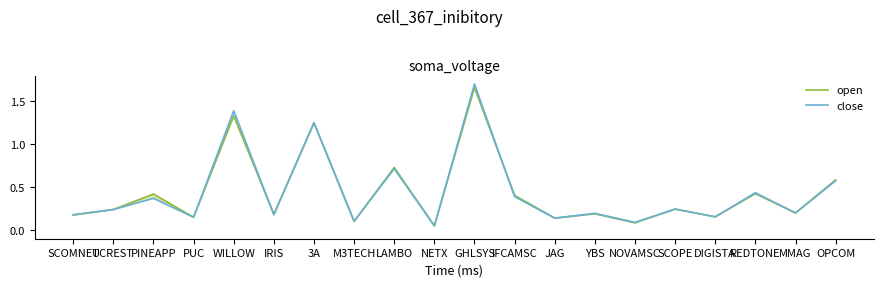

Where is the first local maximum for open?

PINEAPP